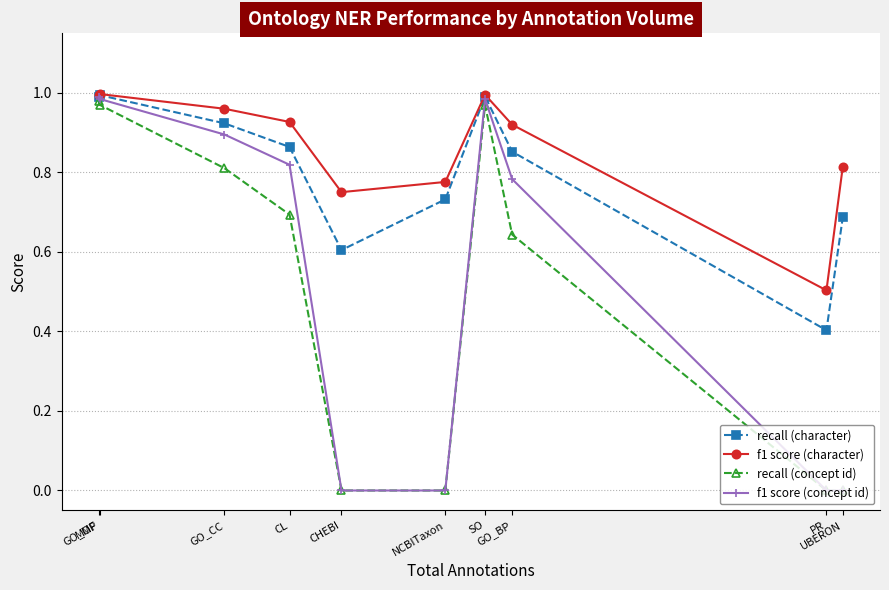

The value of recall (concept id) at GO_CC is 0.8. True or false?

True